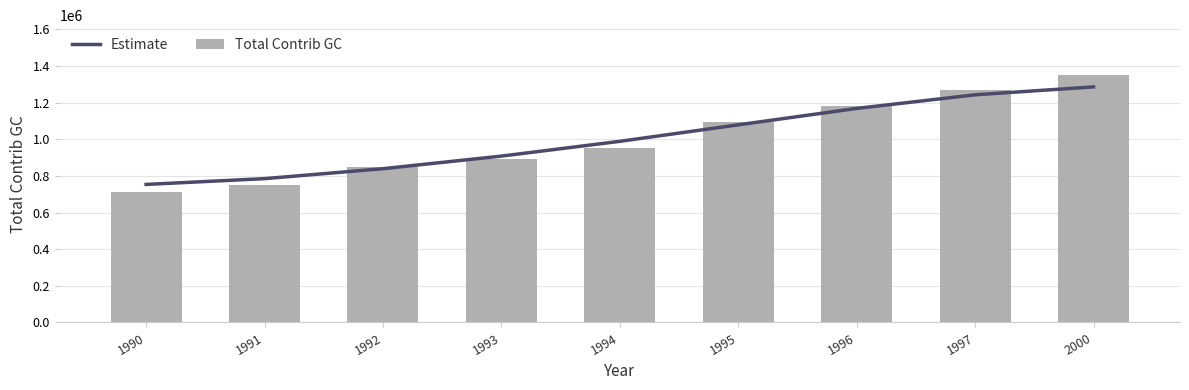

The value of Estimate at 2000 is 1286281. True or false?

True